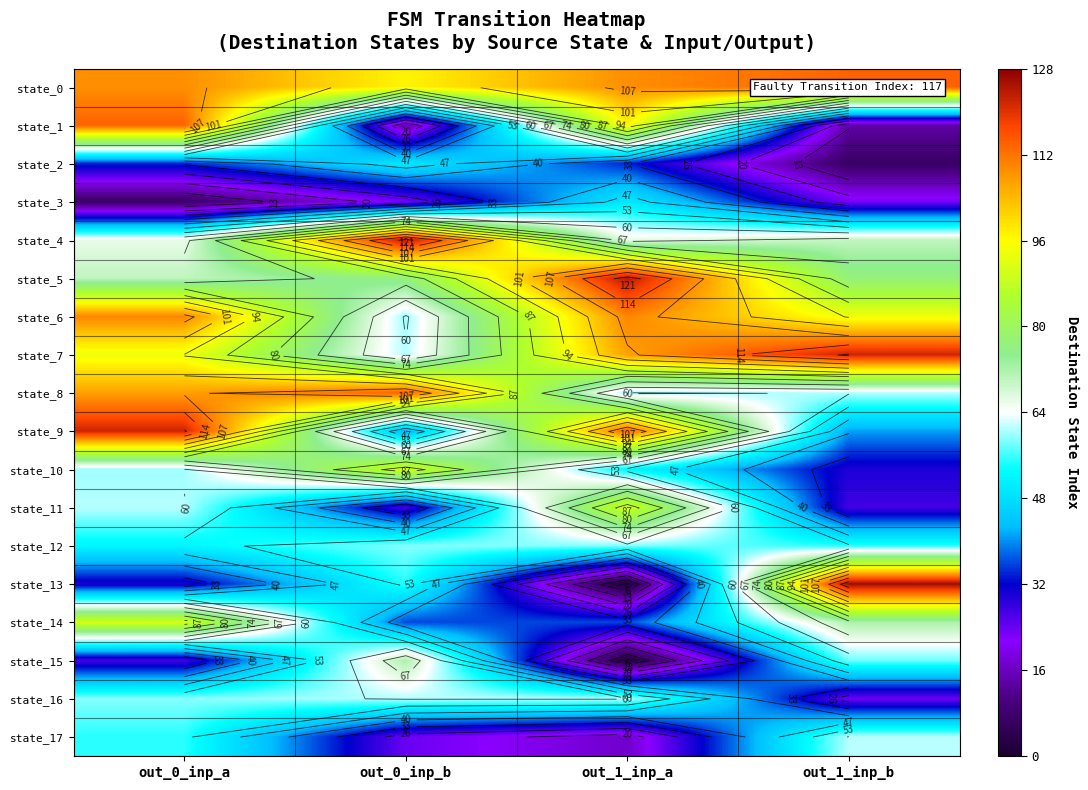

True or false: state_3 has a value of 5 at out_0_inp_a.

False